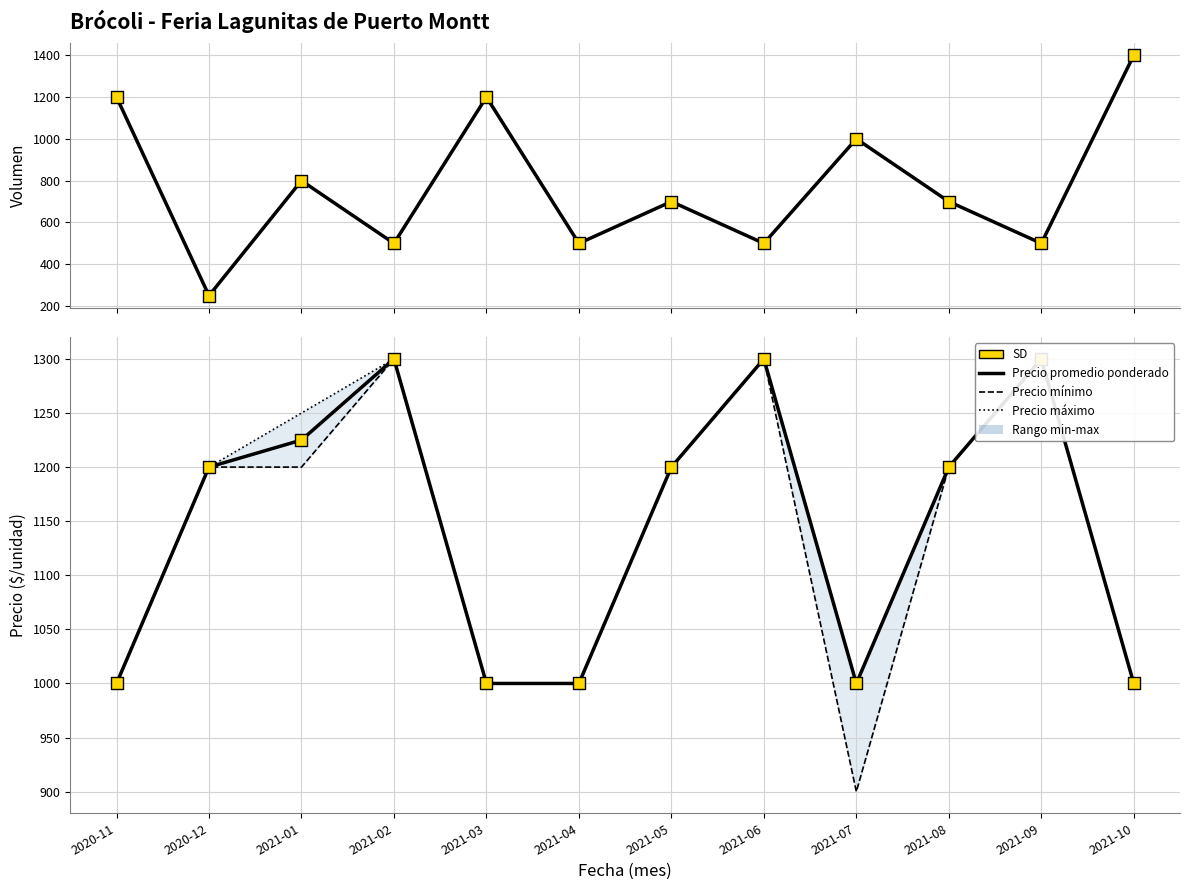

Which series reaches the maximum Y coordinate?

Volumen